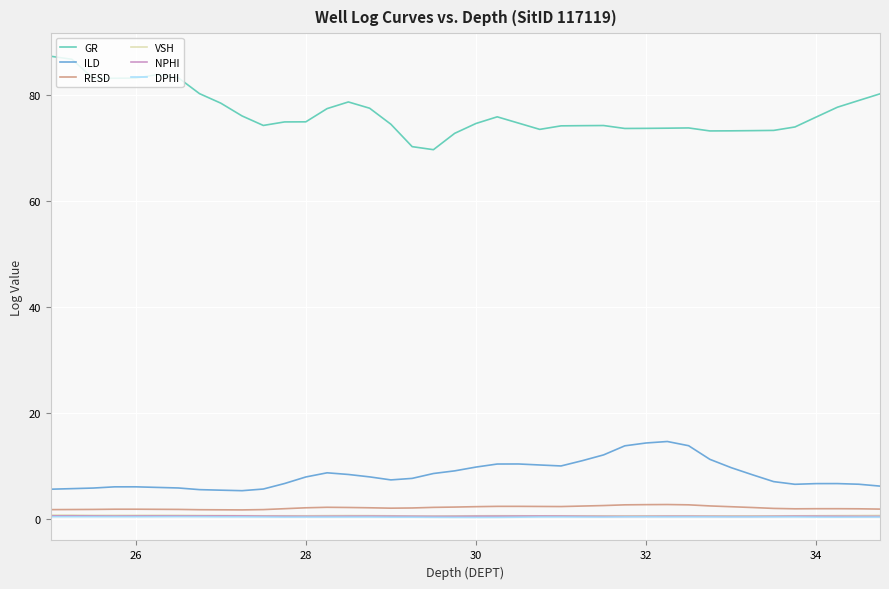

Which series has the widest spread of values?

GR